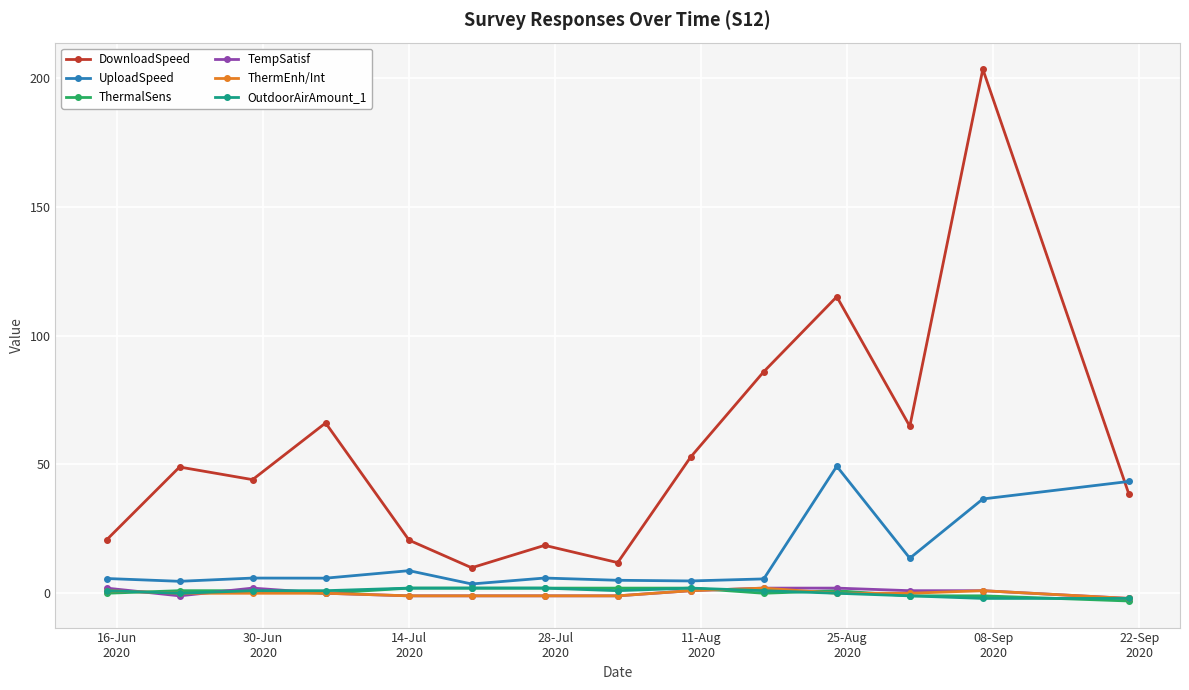

What is the value of the TempSatisf point at the 1st from the left?

2.0